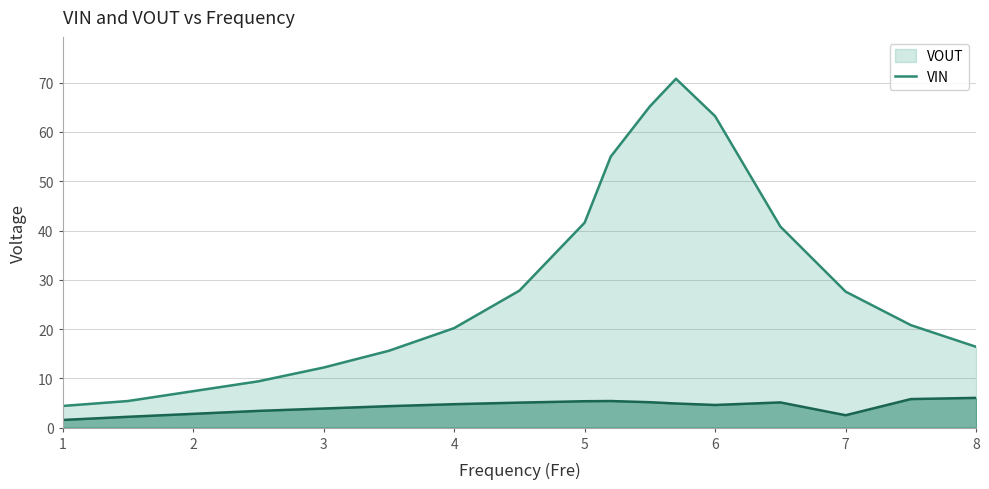

Is it true that VOUT equals 27.4 at 8?

False